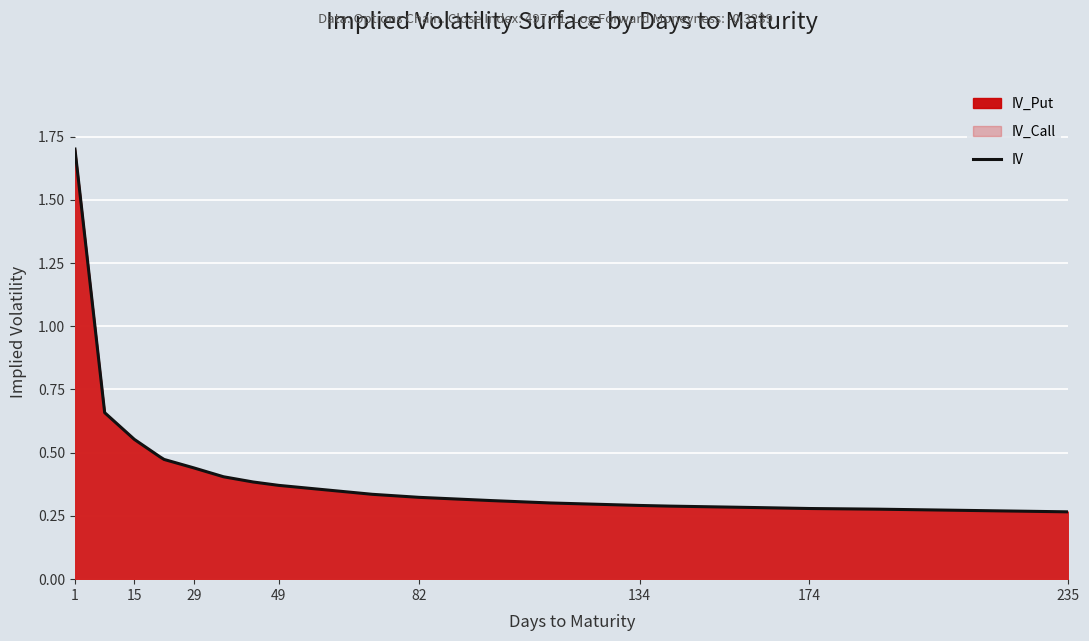

Which category has the highest value across all series?

1